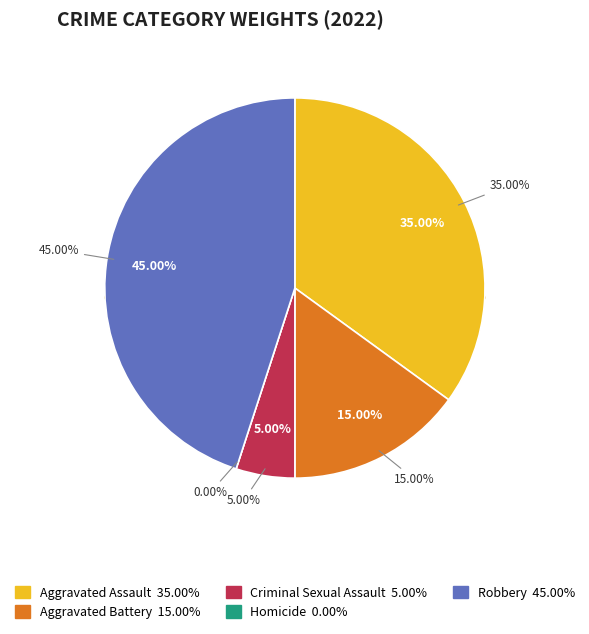

To the nearest percent, what is the combined percentage of Aggravated Assault and Aggravated Battery?

50%